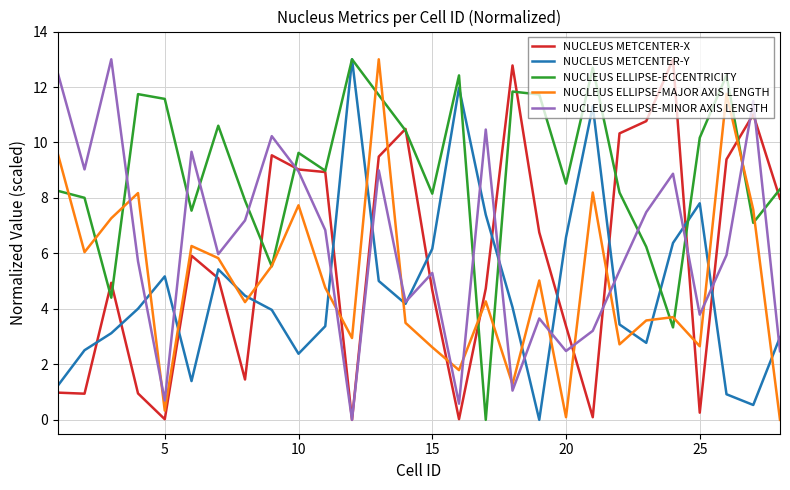

What is the greatest value displayed?

13.0